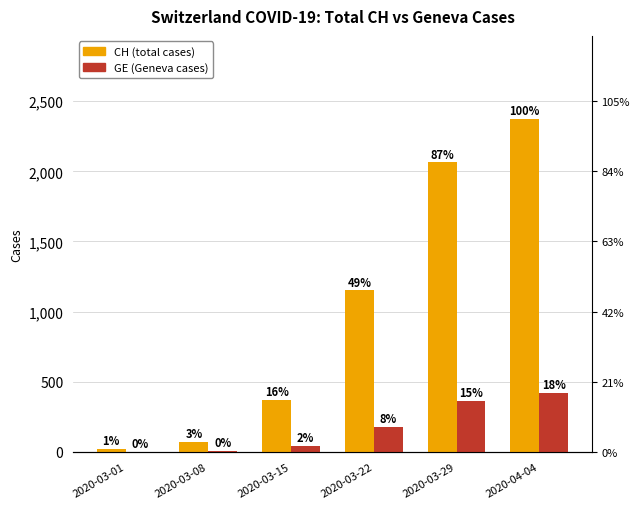

Count the number of categories in the chart.

6